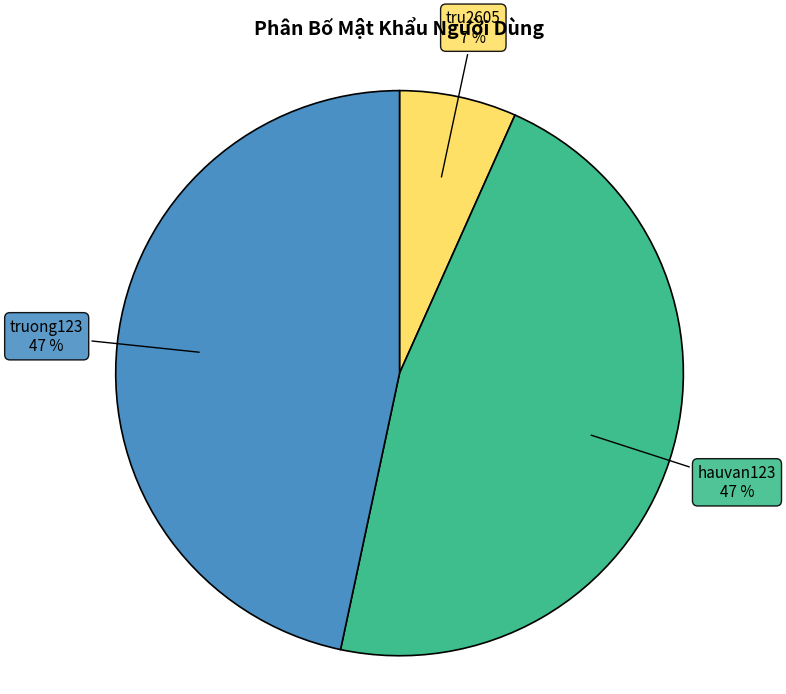

Approximately how many times larger is the value at tru2605 compared to truong123?

0.1